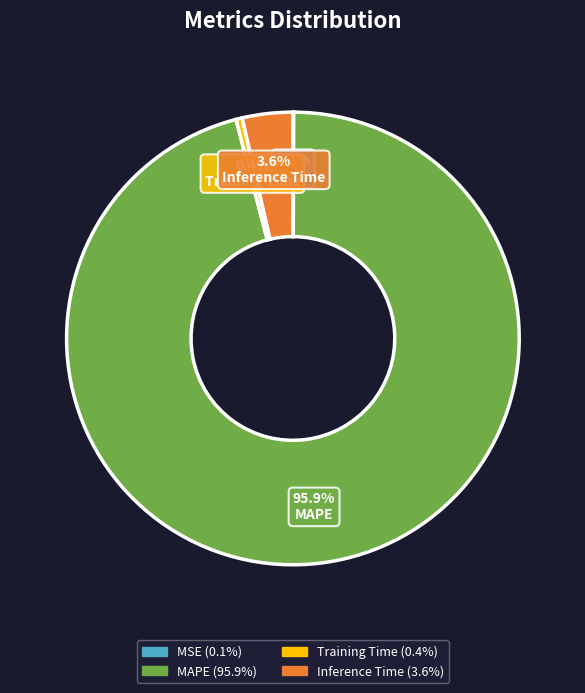

To the nearest percent, what portion does MAPE represent?

96%